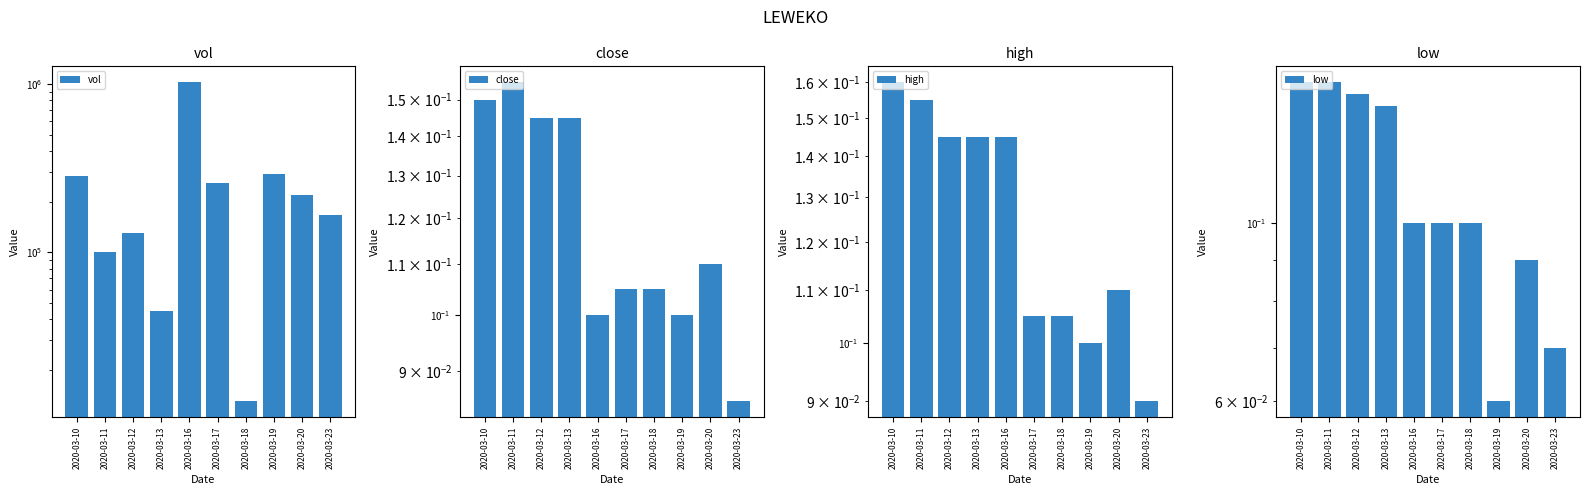

What is the difference between the highest and lowest values at 2020-03-20?

217999.9